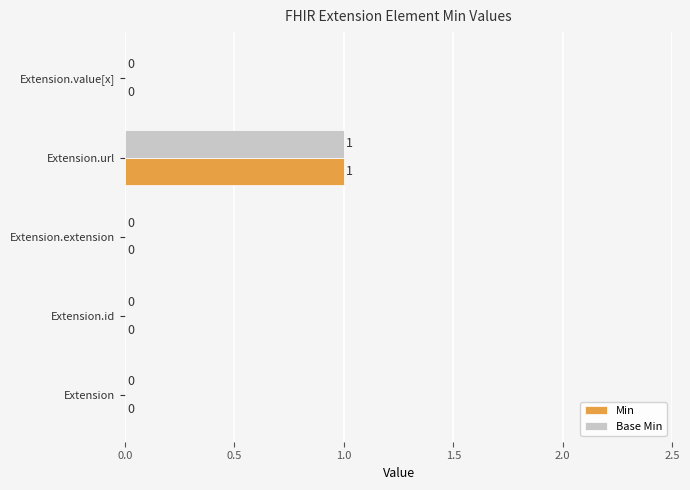

At which category is the sum across all series the highest?

Extension.url